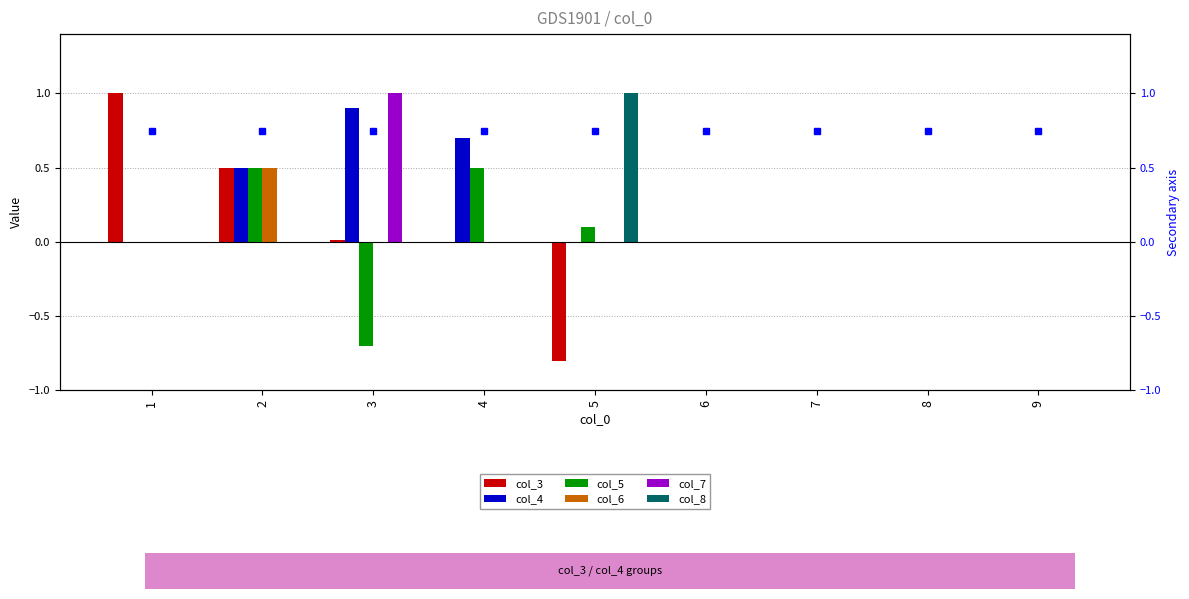

Which series has the widest spread of values?

col_3